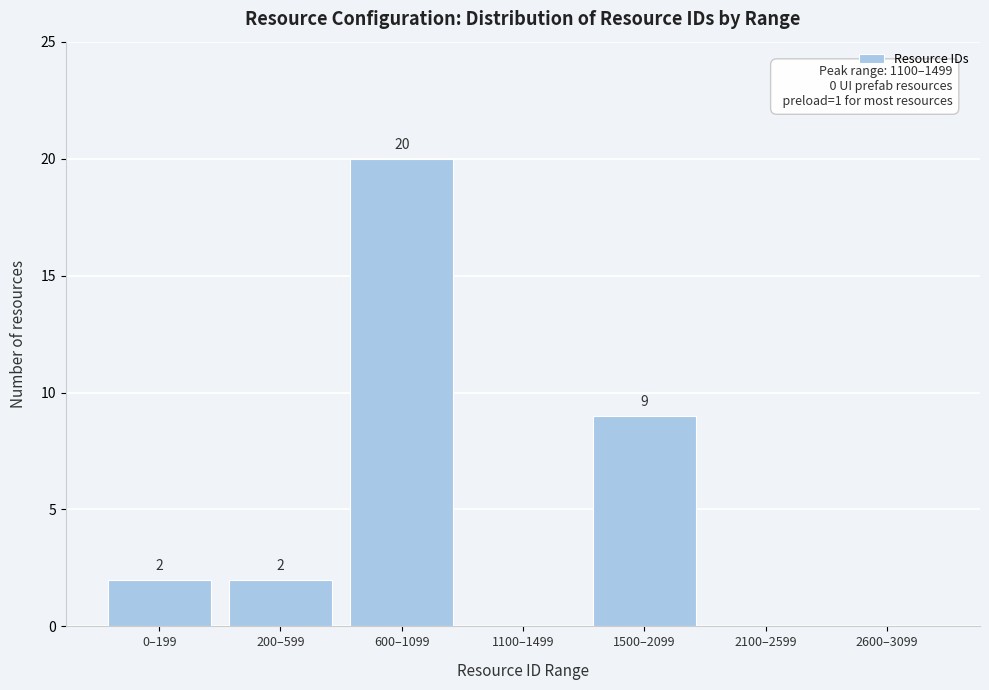

Reading right to left, list all the values displayed in this chart.

2600–3099=0	2100–2599=0	1500–2099=9	1100–1499=0	600–1099=20	200–599=2	0–199=2